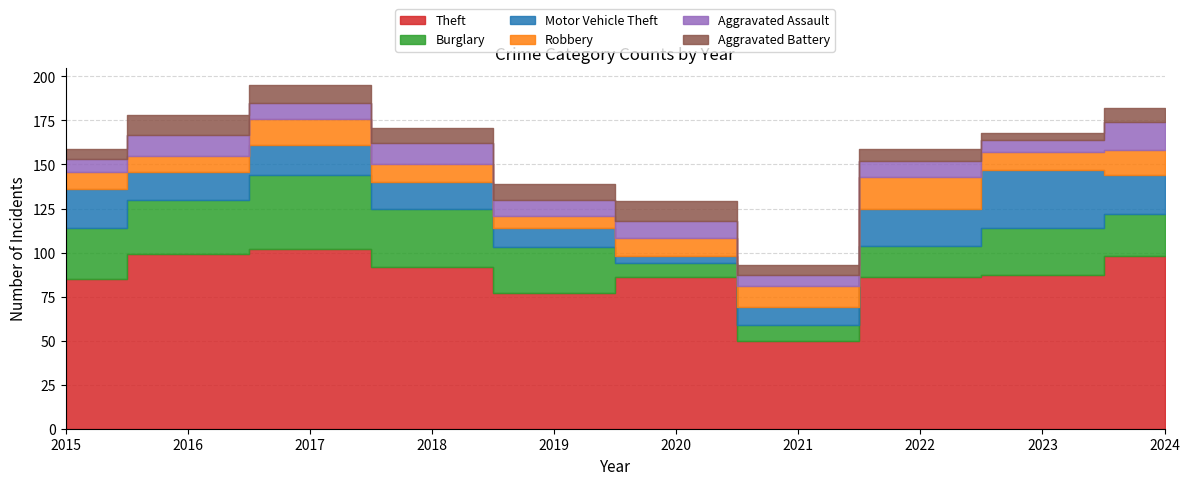

What is the sum of the Aggravated Assault values at 2017 and 2024?

25